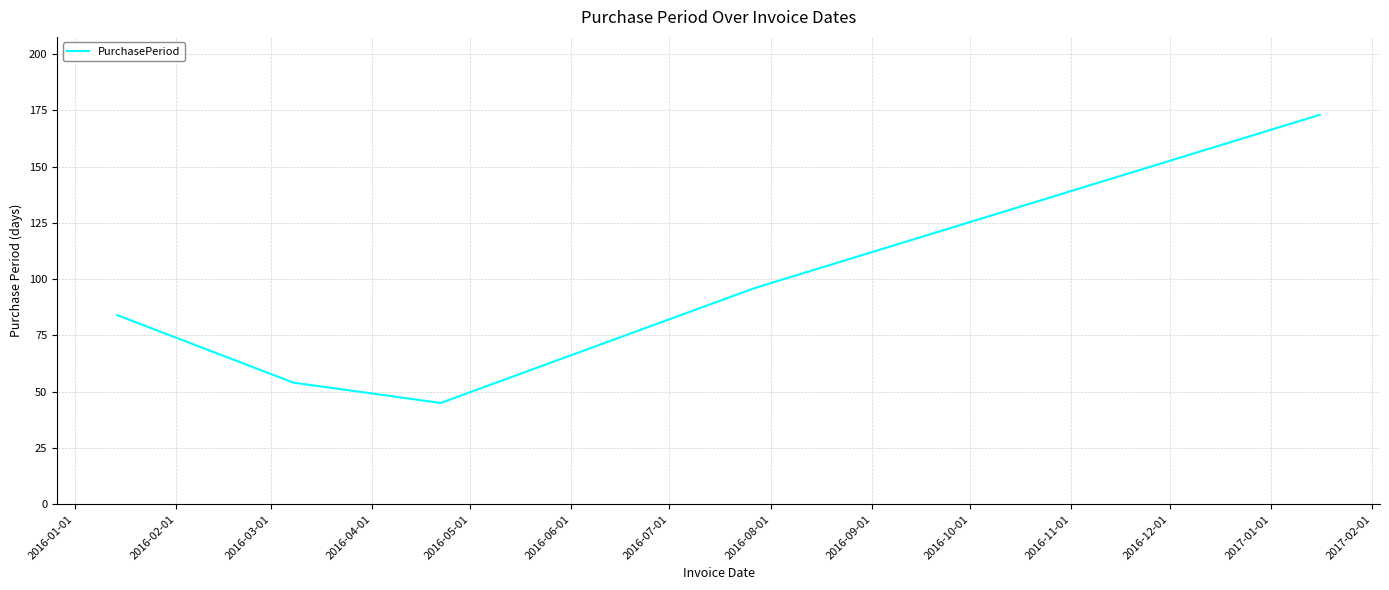

What is the minimum value shown in the chart?

45